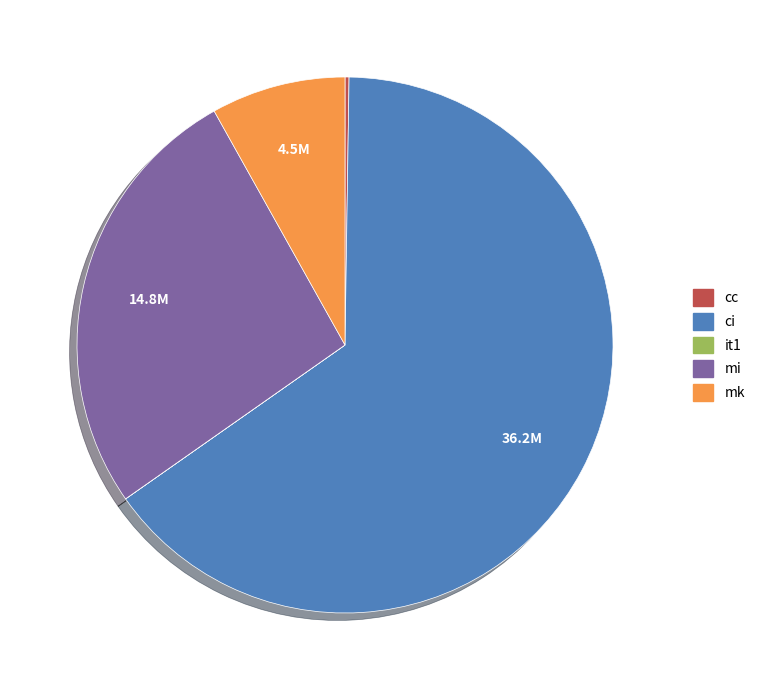

Does ci represent more than half of the total?

Yes